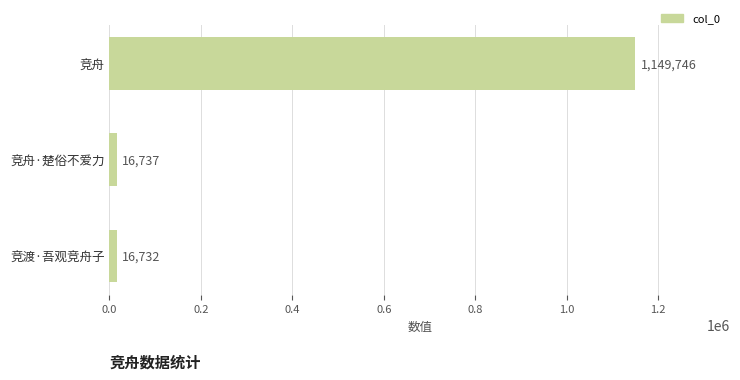

At which category does the chart reach its minimum across all series?

竞渡·吾观竞舟子